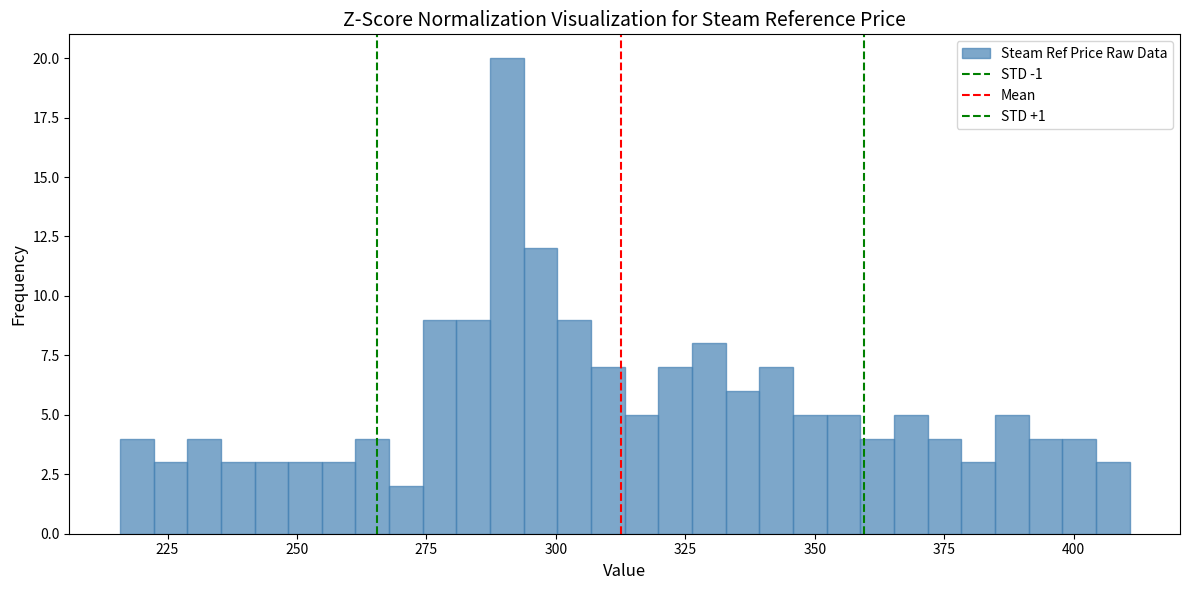

Around what value on the x-axis is the tallest bar? Give the approximate position of its centre, as read against the axis.

290